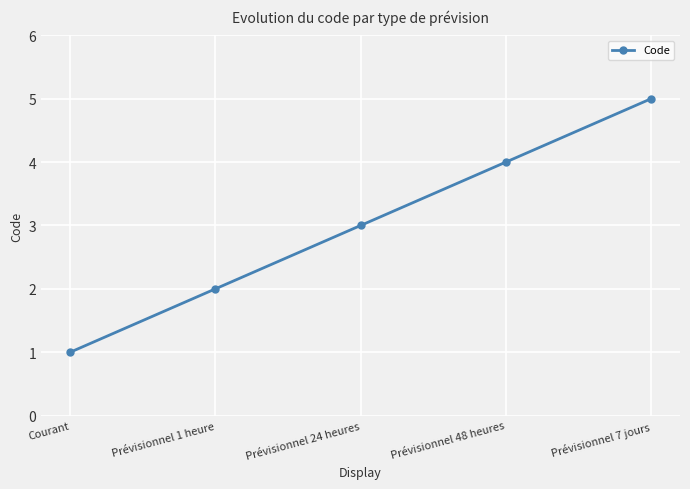

True or false: the data shows 5 at Prévisionnel 7 jours.

True